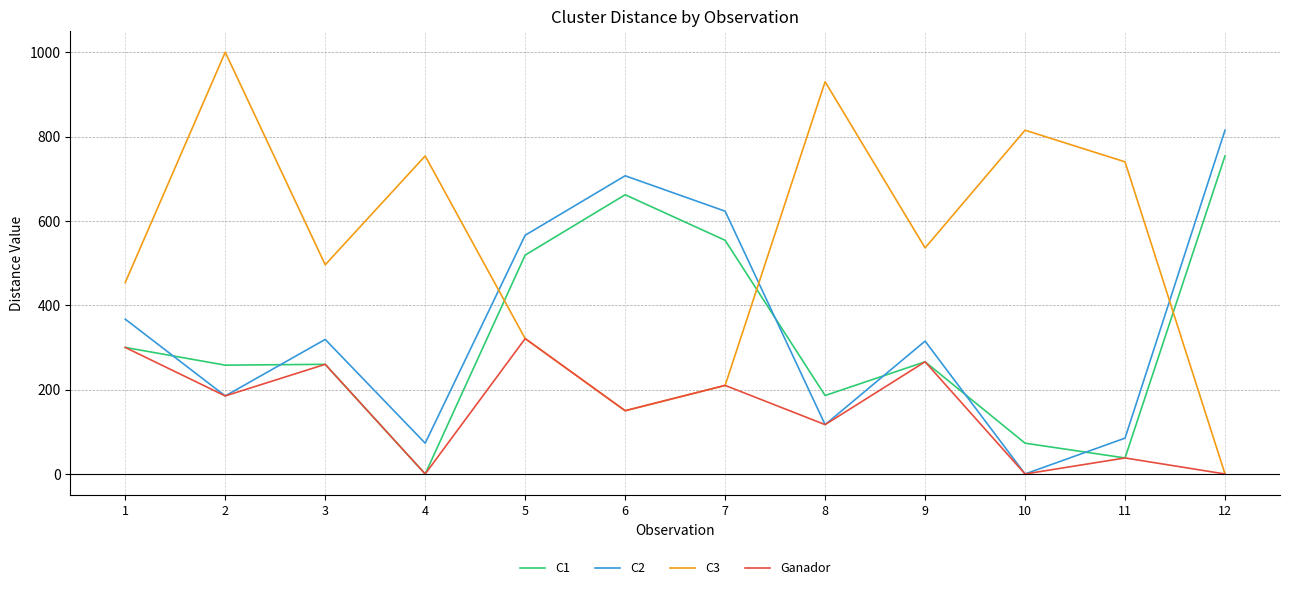

At which label is Ganador closest to 160?

6